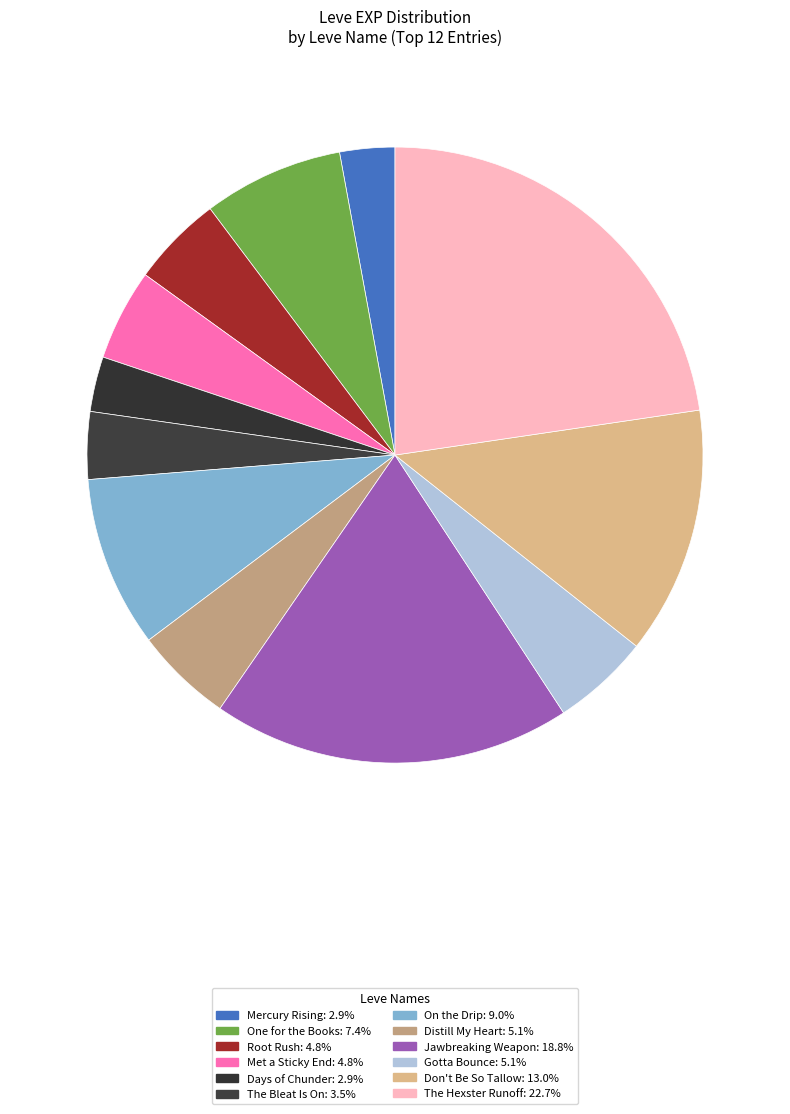

How many segments does this pie chart have?

12